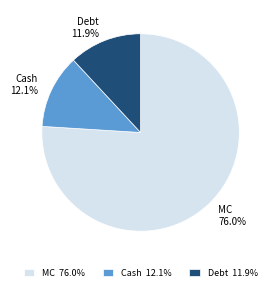

Which slice is the largest?

MC